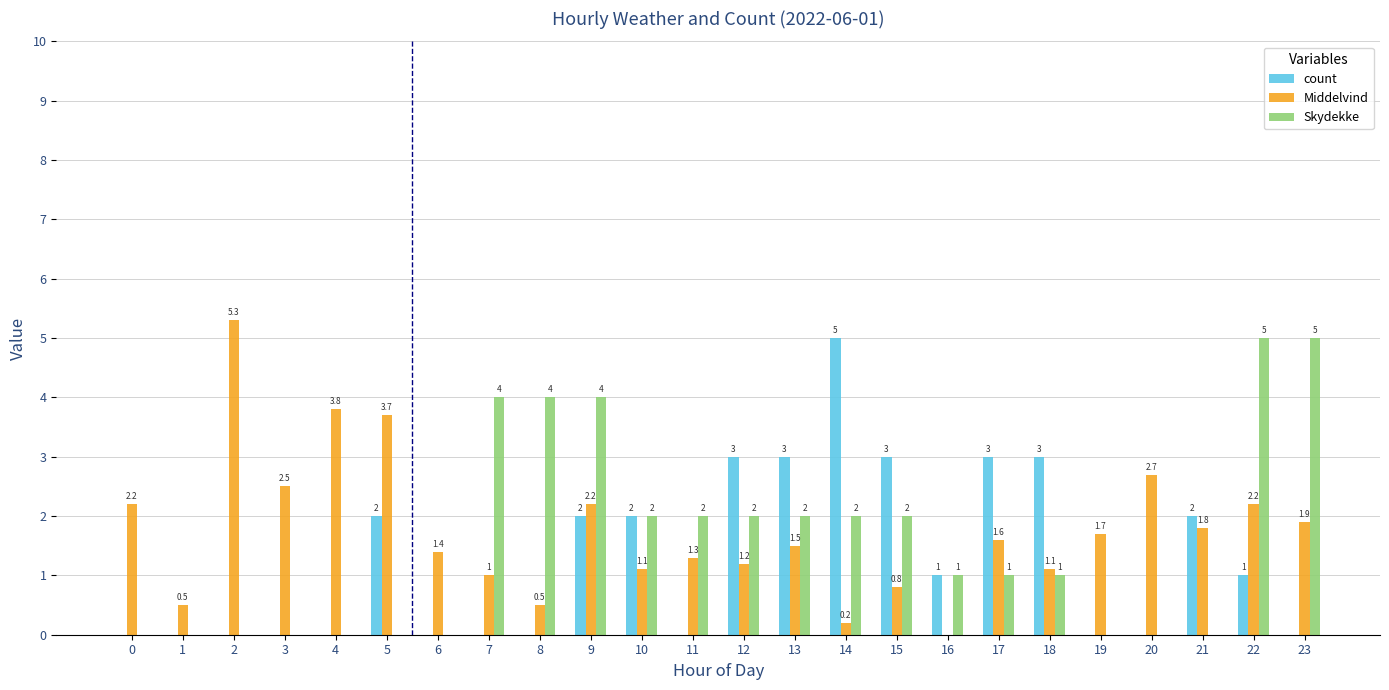

Which series has the widest spread of values?

Middelvind